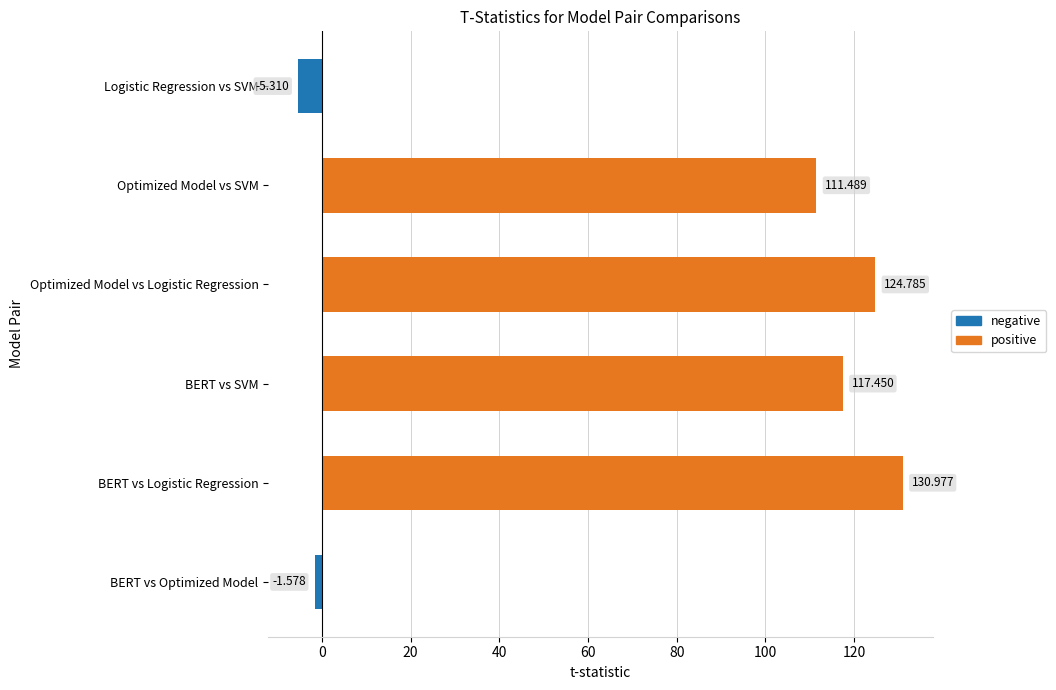

What is the change in value from BERT vs Logistic Regression to Optimized Model vs Logistic Regression?

-6.2